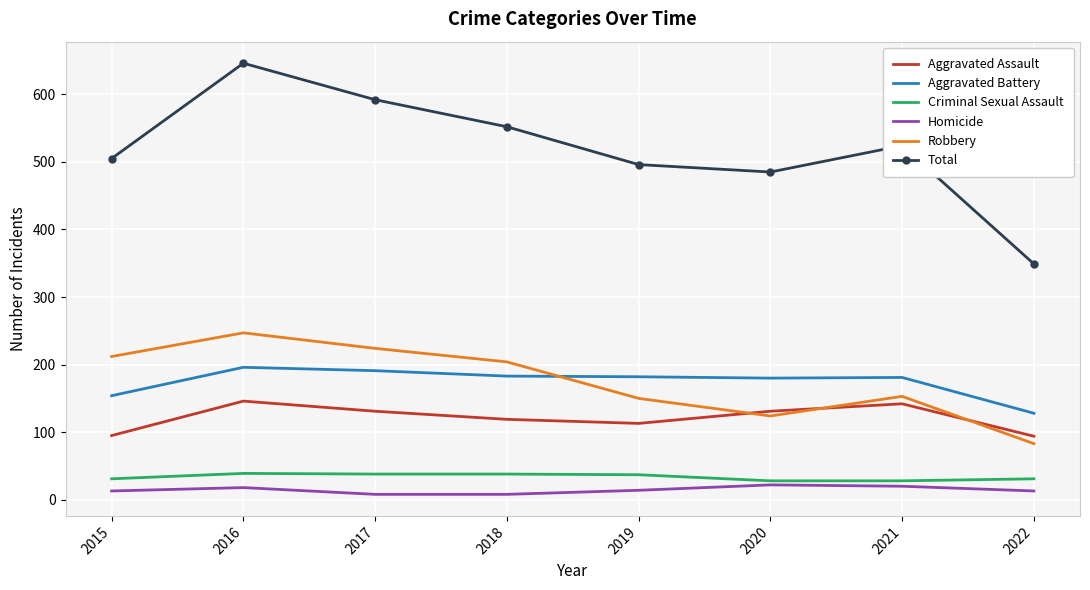

Which series has the largest range (max minus min)?

Total